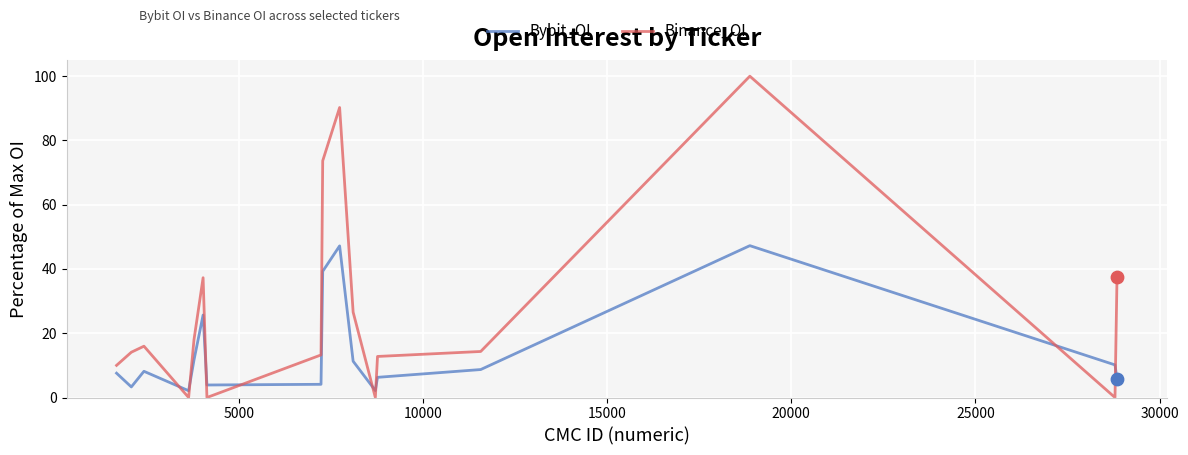

Which series has the largest total across all categories?

Binance_OI